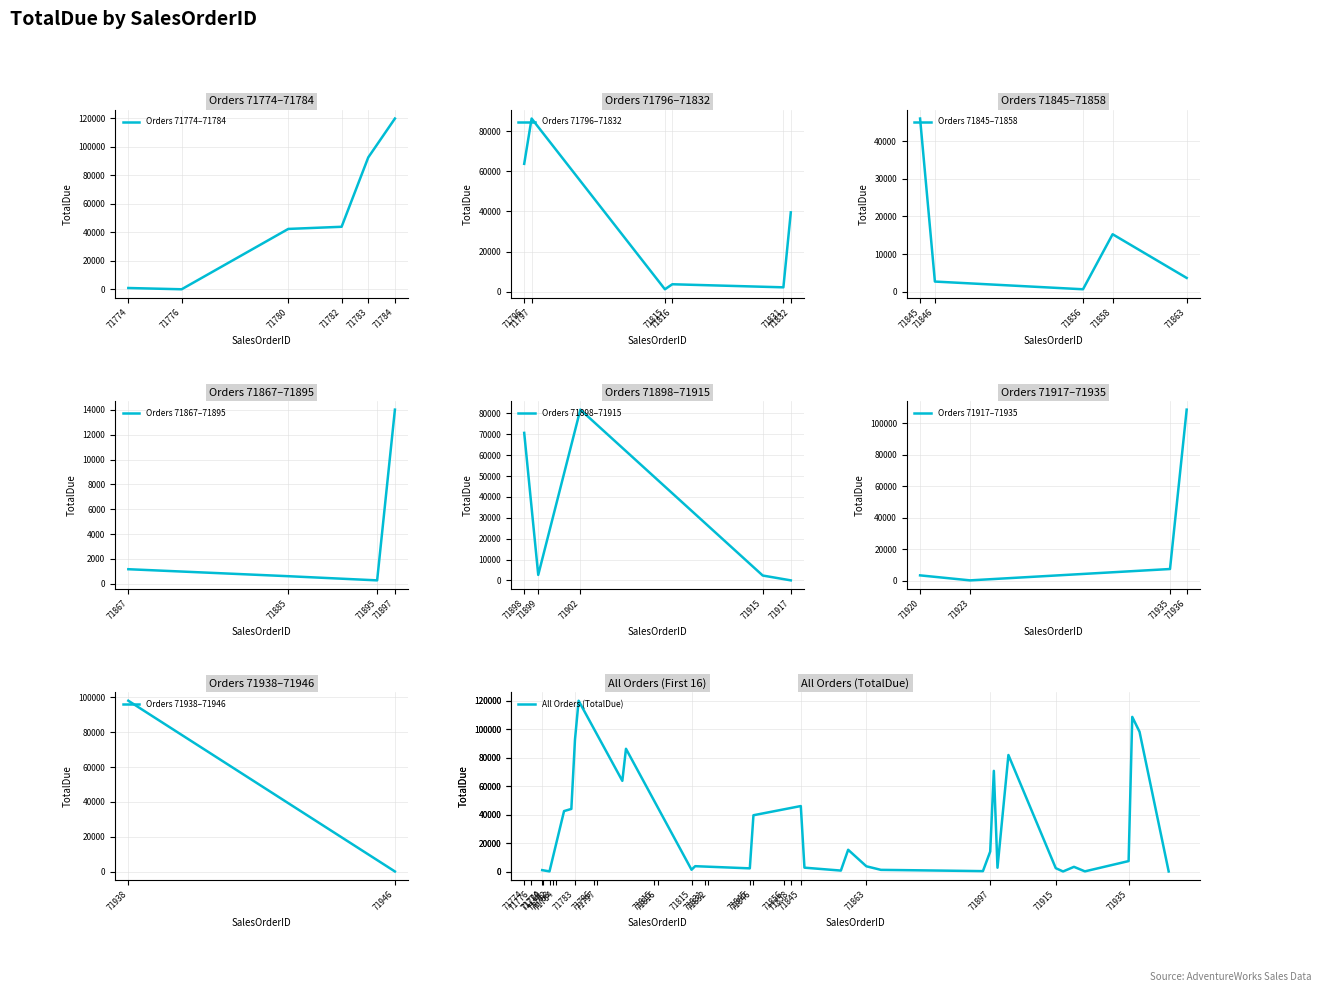

True or false: Orders 71867–71895 has more than 2 interior local peaks.

False